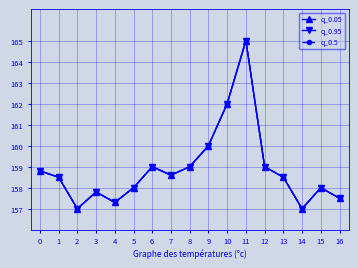

Does the chart display data point markers on the line(s)?

Yes